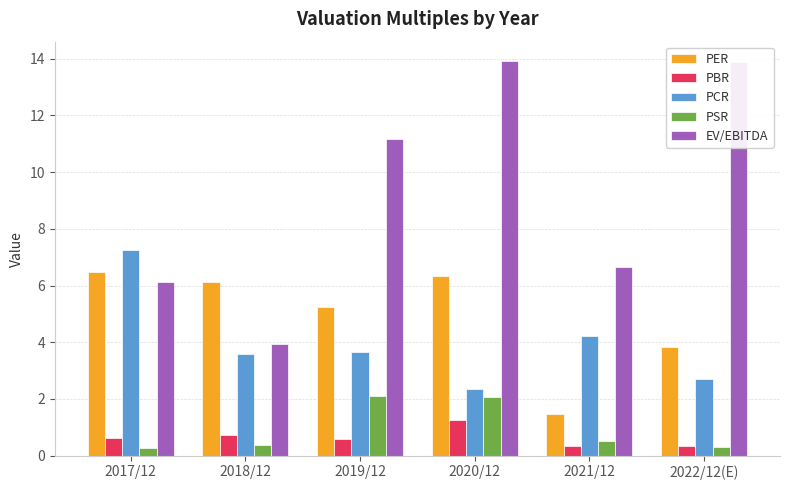

Which category has the lowest value in the EV/EBITDA series?

2018/12